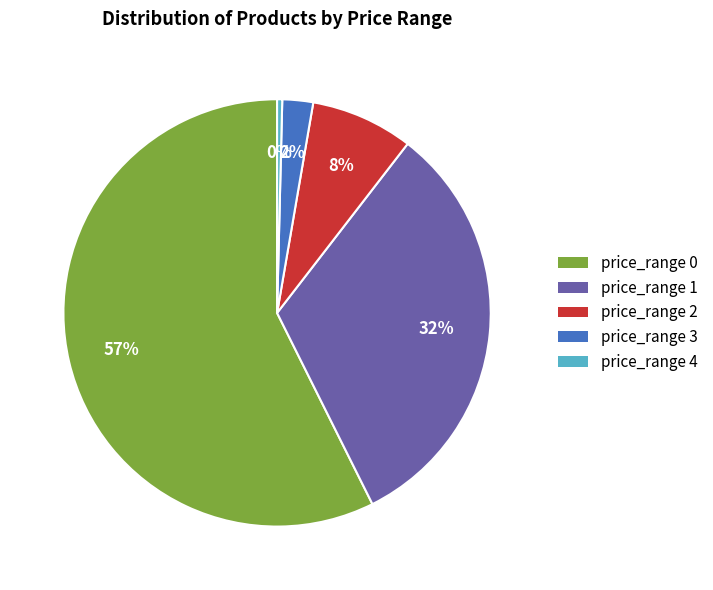

To the nearest percent, what is the average slice percentage?

20%